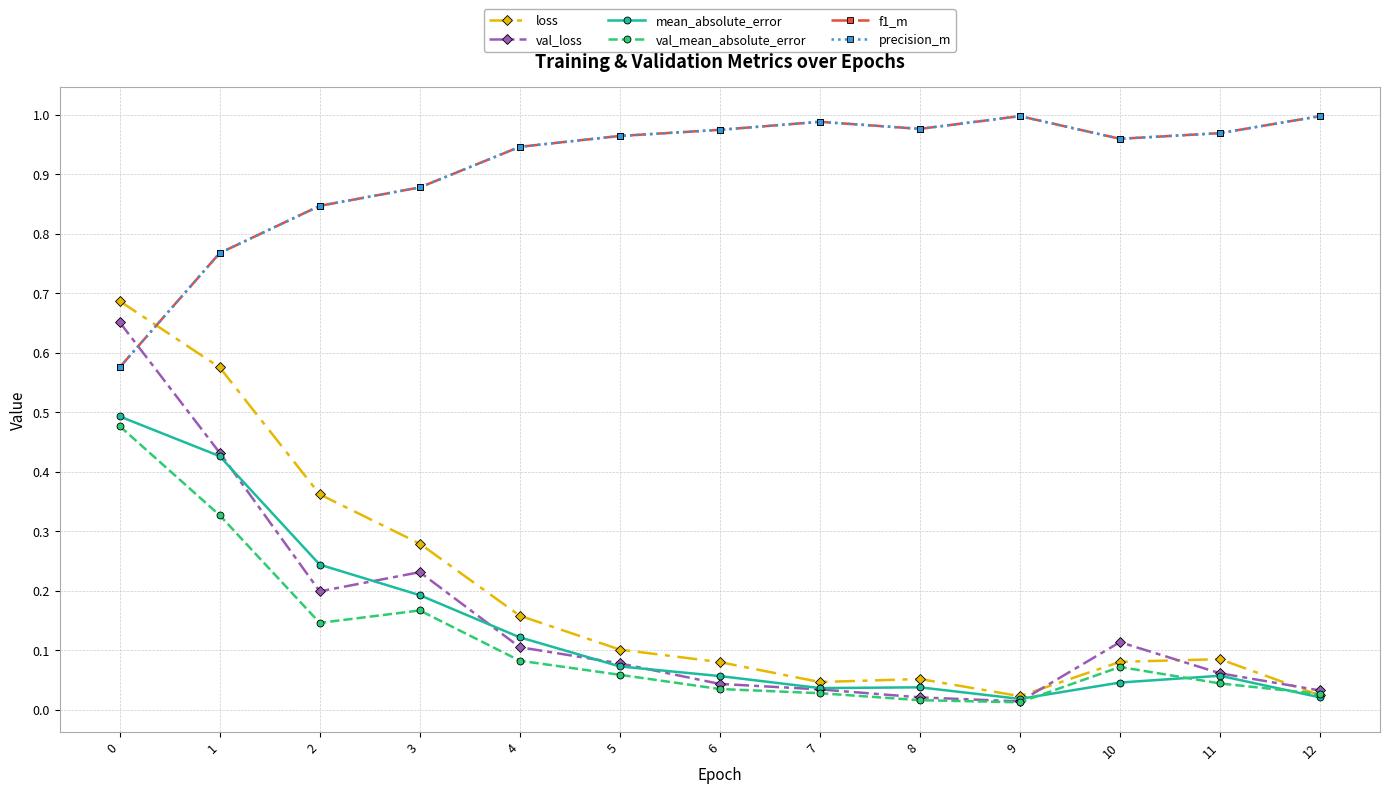

At how many categories does at least one series exceed 0?

13